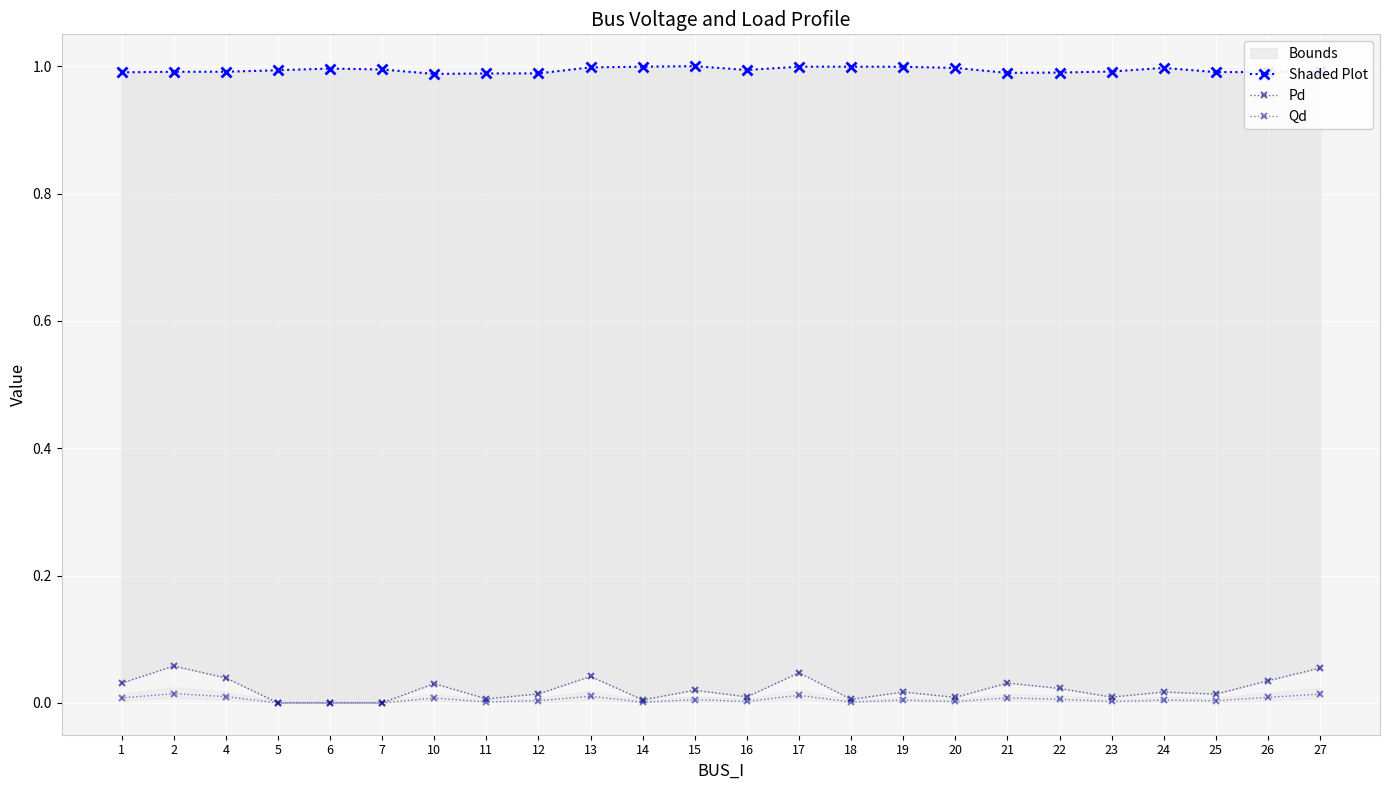

List the series in order of their peak value, lowest first.

Qd, Pd, Shaded Plot